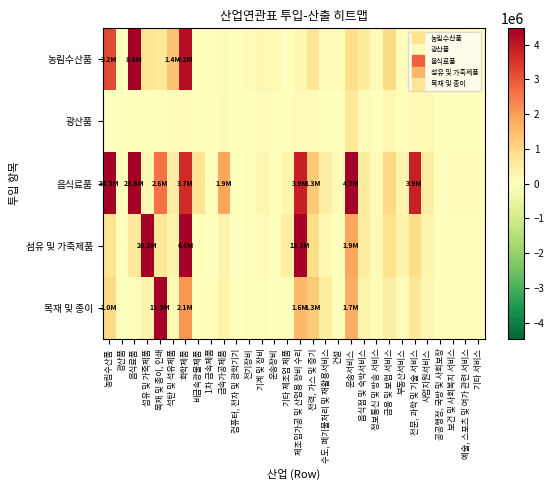

Which has a higher value, 기타 서비스 or 예술, 스포츠 및 여가 관련 서비스?

기타 서비스